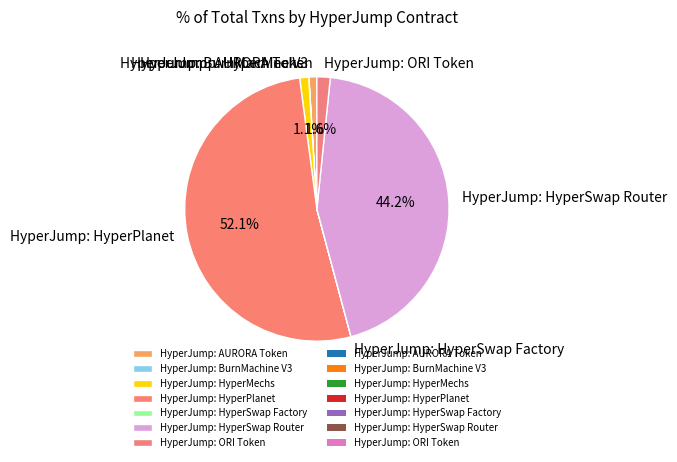

Is there any slice that represents more than half of the pie?

Yes